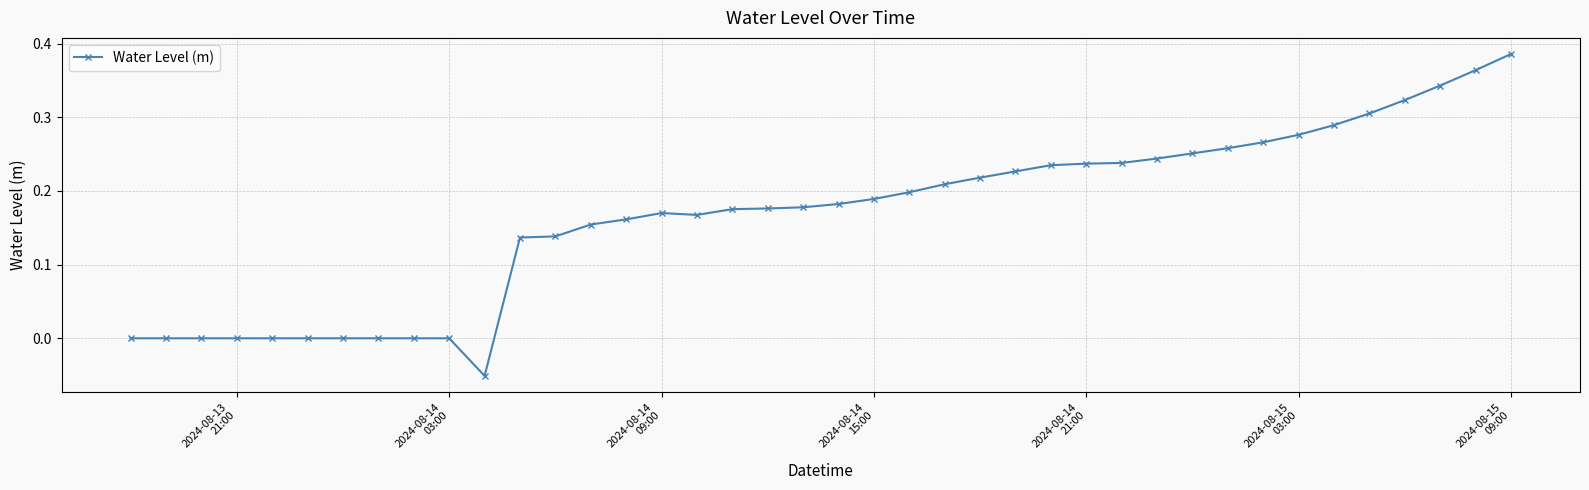

True or false: there are more than 0 points higher than both neighbors.

True